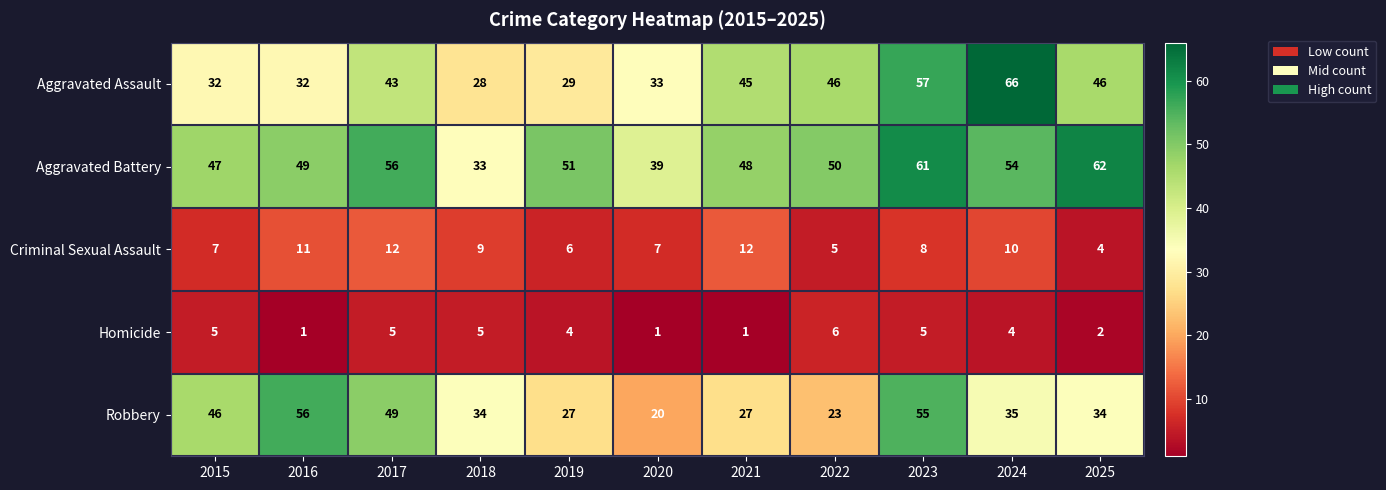

What is the total value across all series at 2015?

137